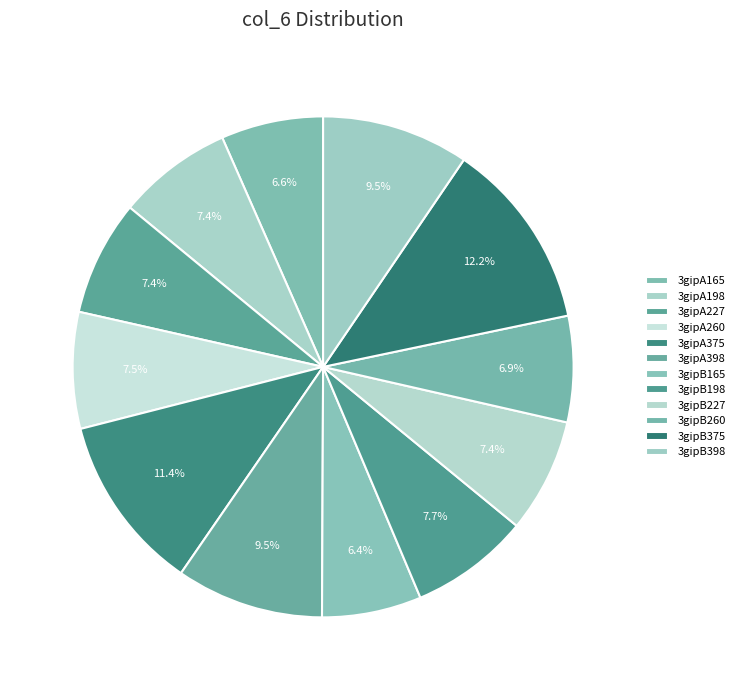

Which has a higher value, 3gipA165 or 3gipB198?

3gipB198